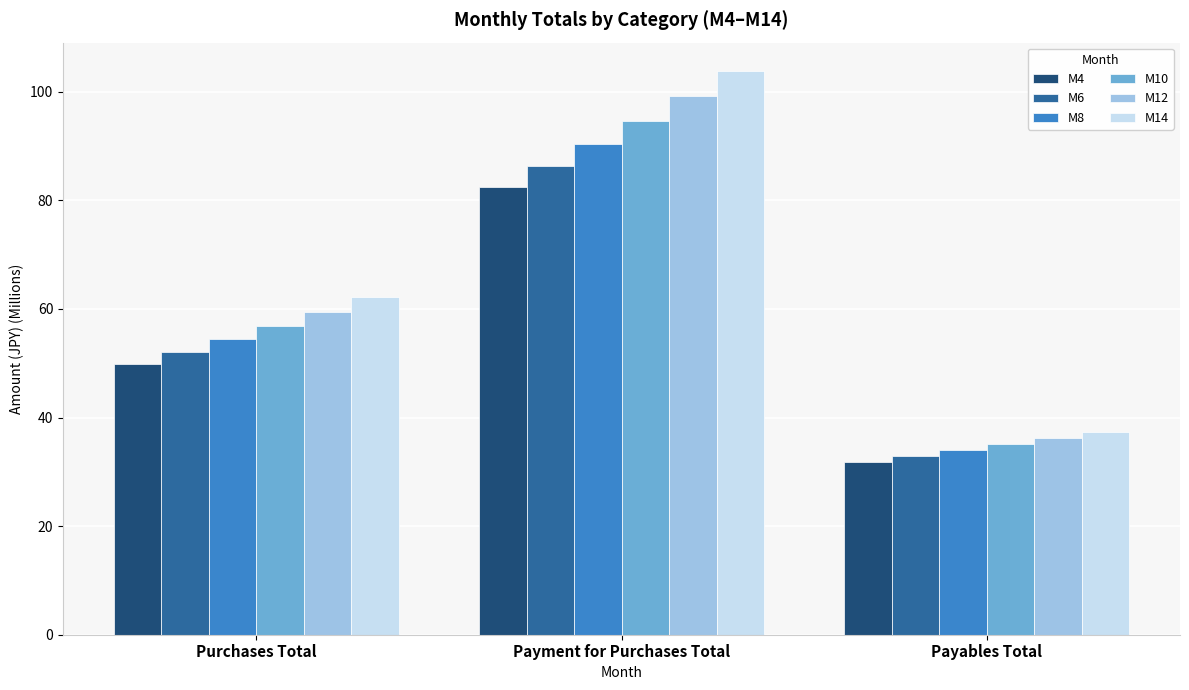

At which category does the chart reach its peak across all series?

Payment for Purchases Total